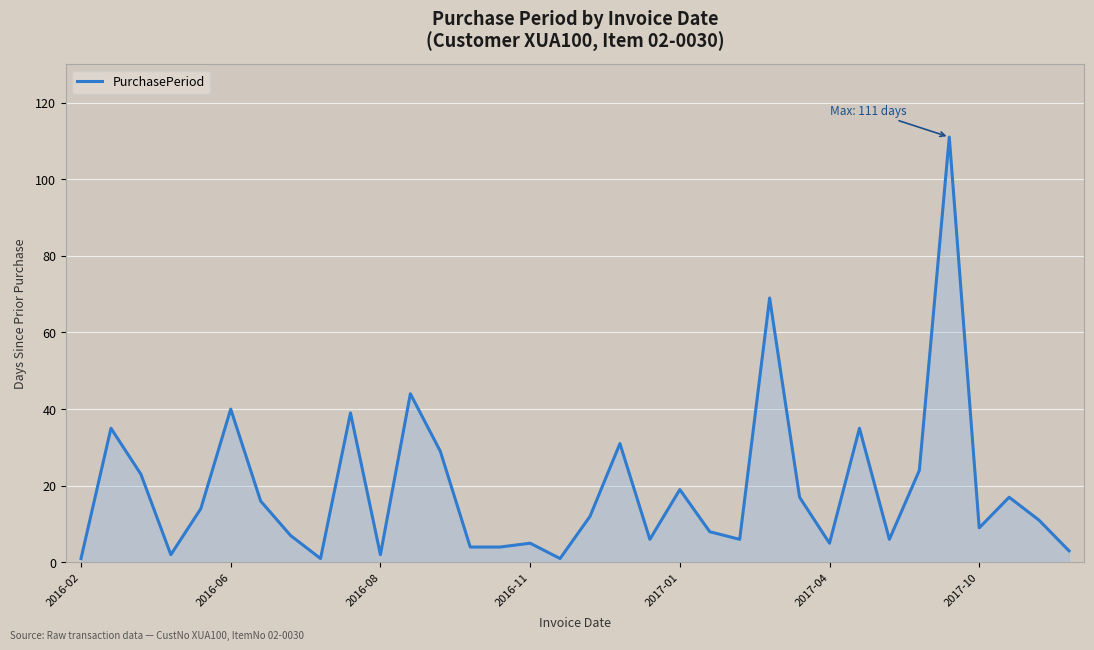

What is the greatest value displayed?

111